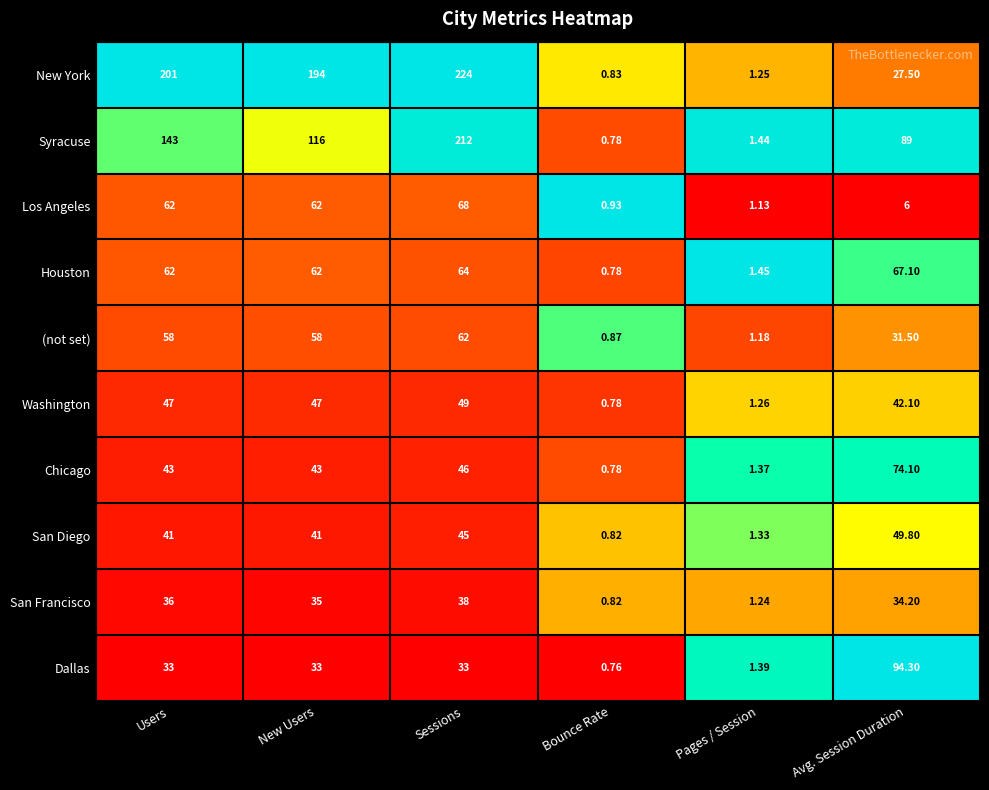

At which category is the sum across all series the highest?

Sessions